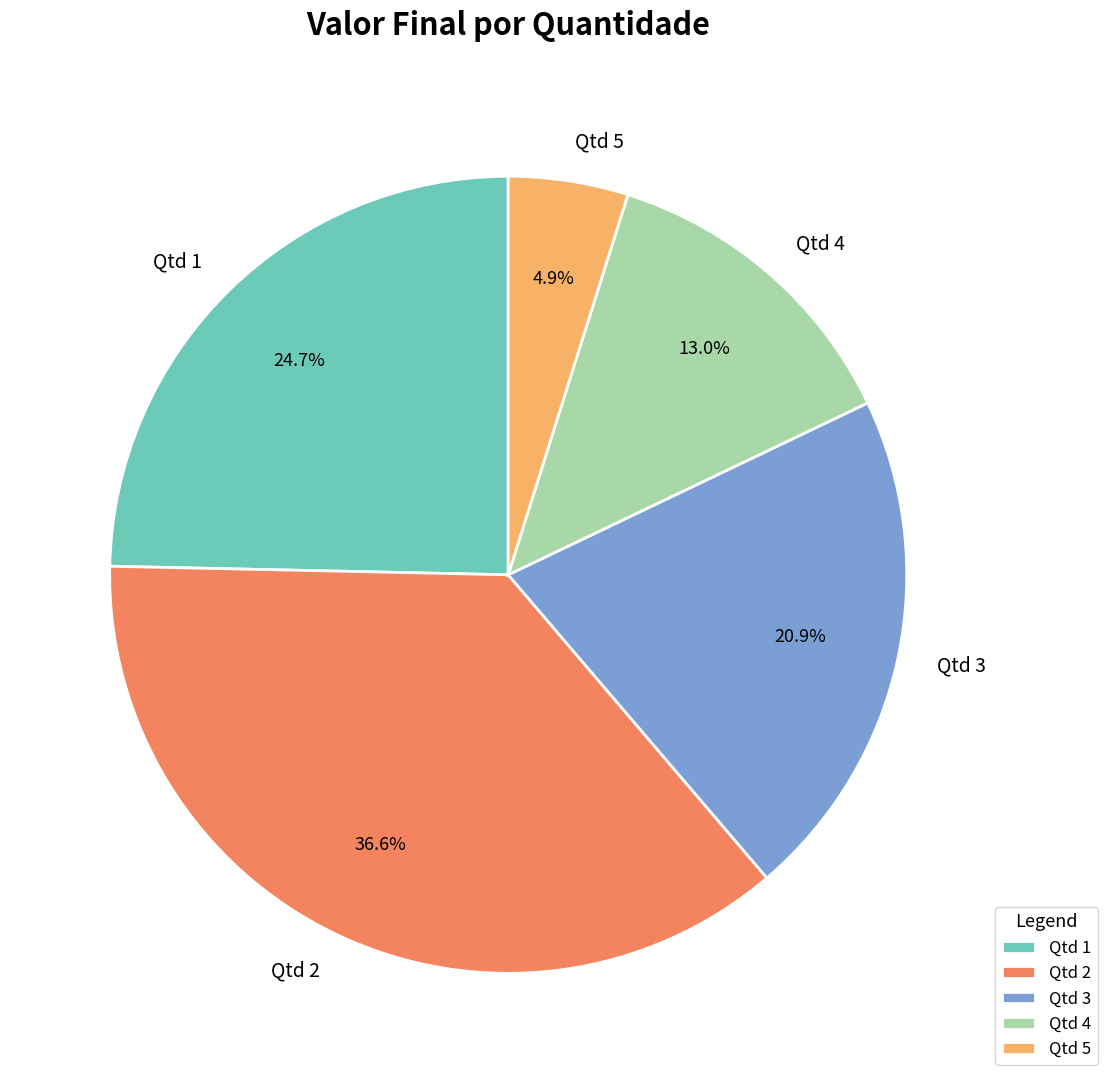

Is the sum of Qtd 2 and Qtd 3 greater than half?

Yes